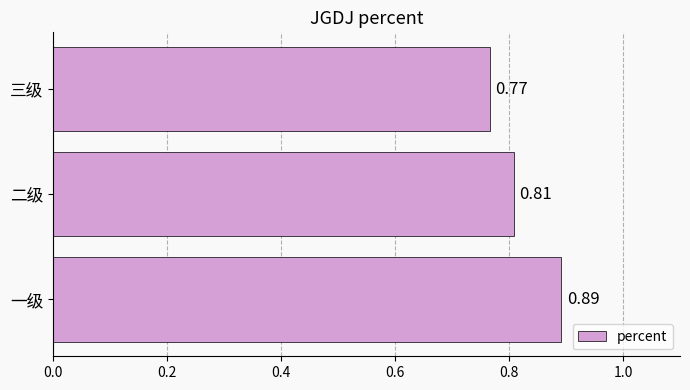

Count the number of categories in the chart.

3